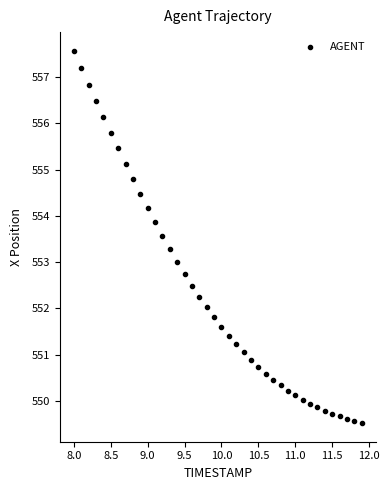

What is the range of Y values (max minus min)?

8.1